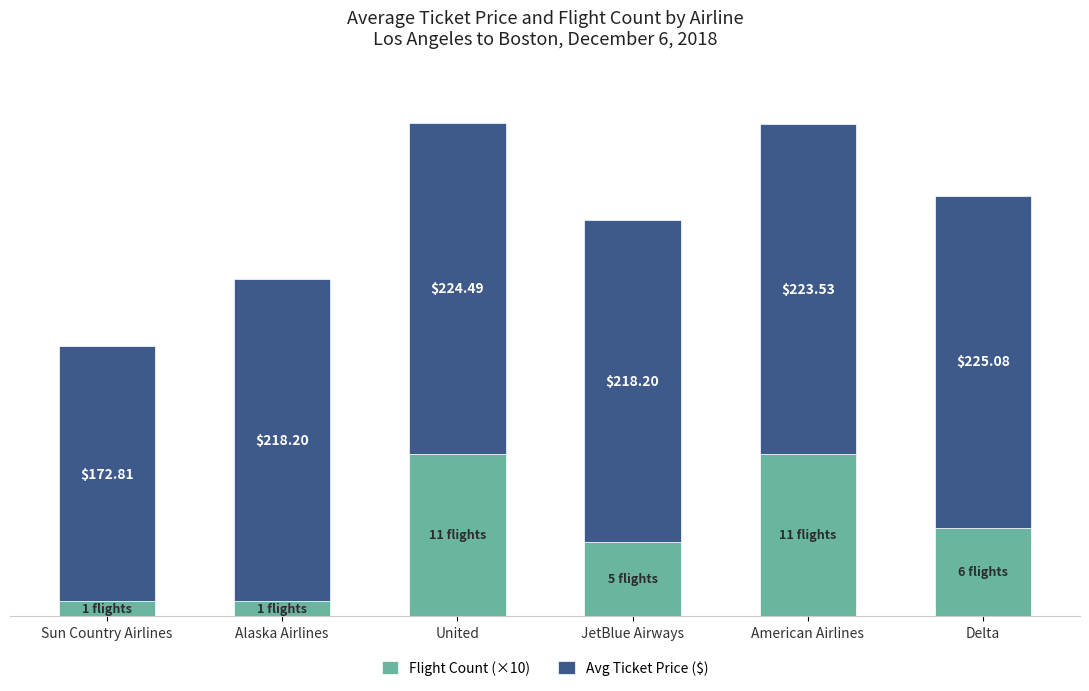

At which category is the sum across all series the highest?

United